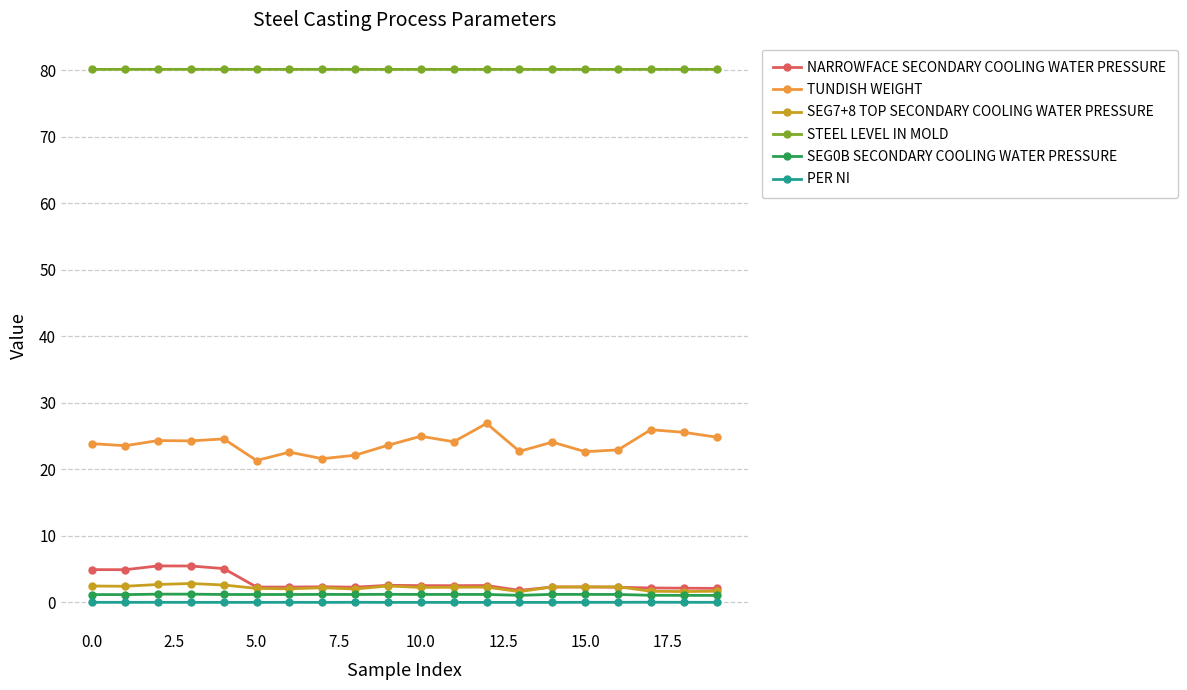

True or false: PER NI has more than 1 interior local peaks.

True